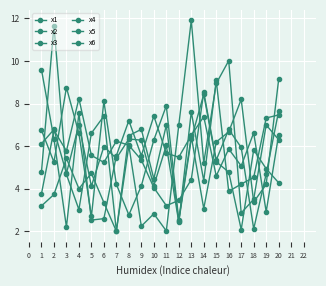

How many data points does each series have?

20